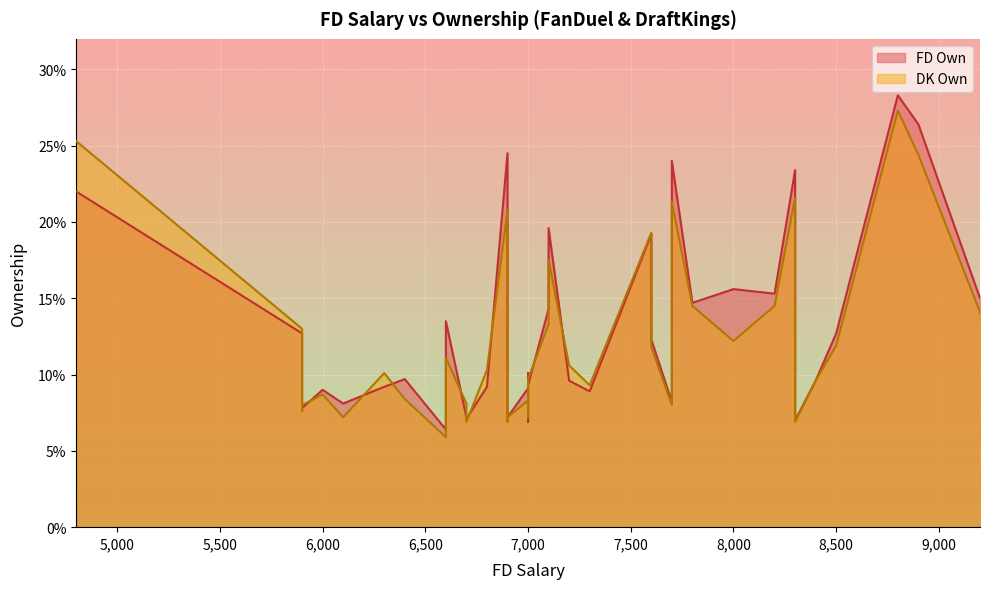

Is it true that FD Own equals 0.0 at 6700?

False